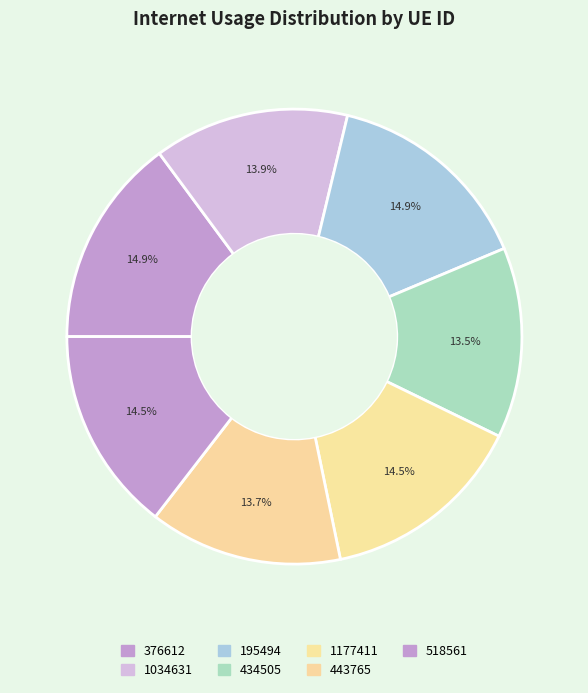

Does 1034631 account for over 50% of the chart?

No